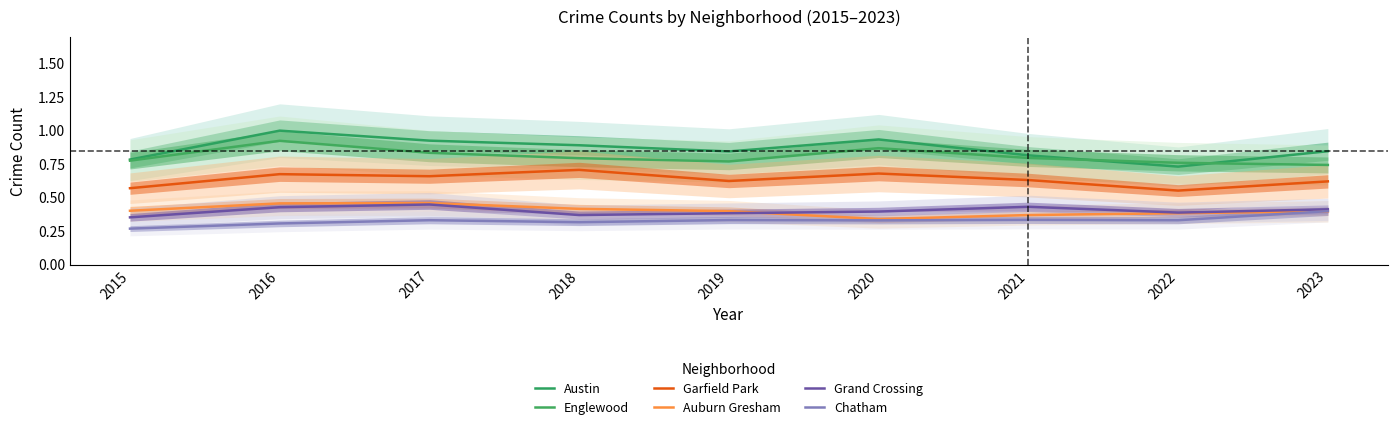

What are all the series names shown in the legend?

Austin, Englewood, Garfield Park, Auburn Gresham, Grand Crossing, Chatham